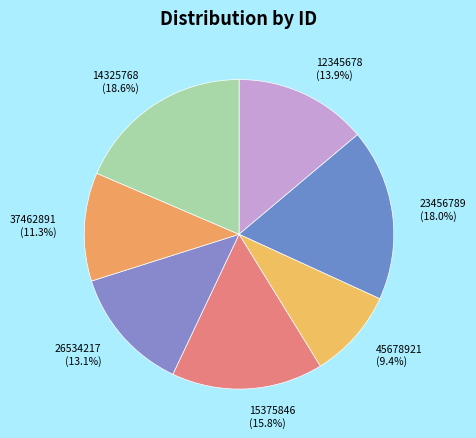

To the nearest percent, what is the difference between the 12345678 and 14325768 slice percentages?

5%